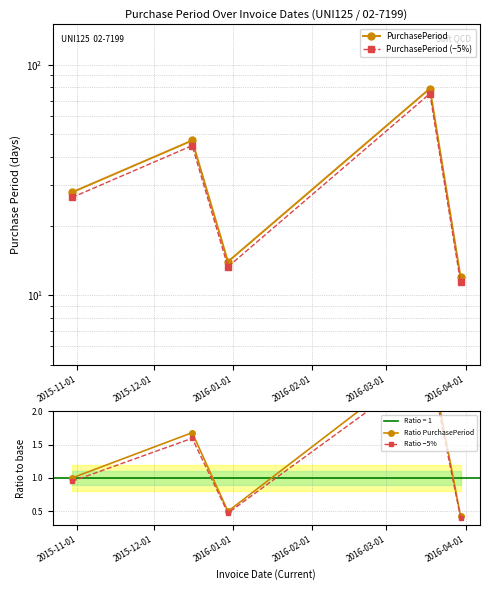

Does the chart display data point markers on the line(s)?

Yes